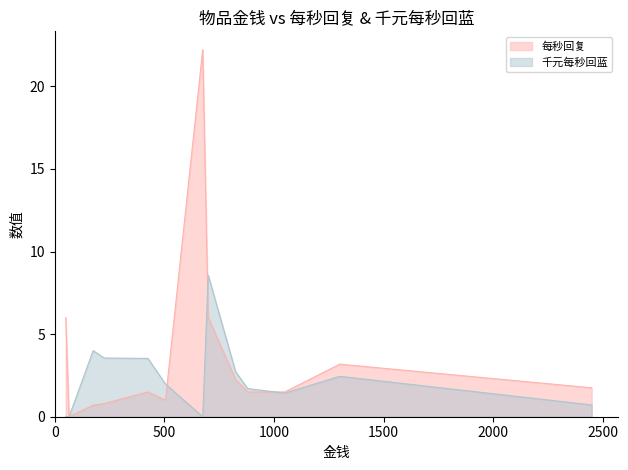

How many values in the 千元每秒回蓝 series exceed 1?

9